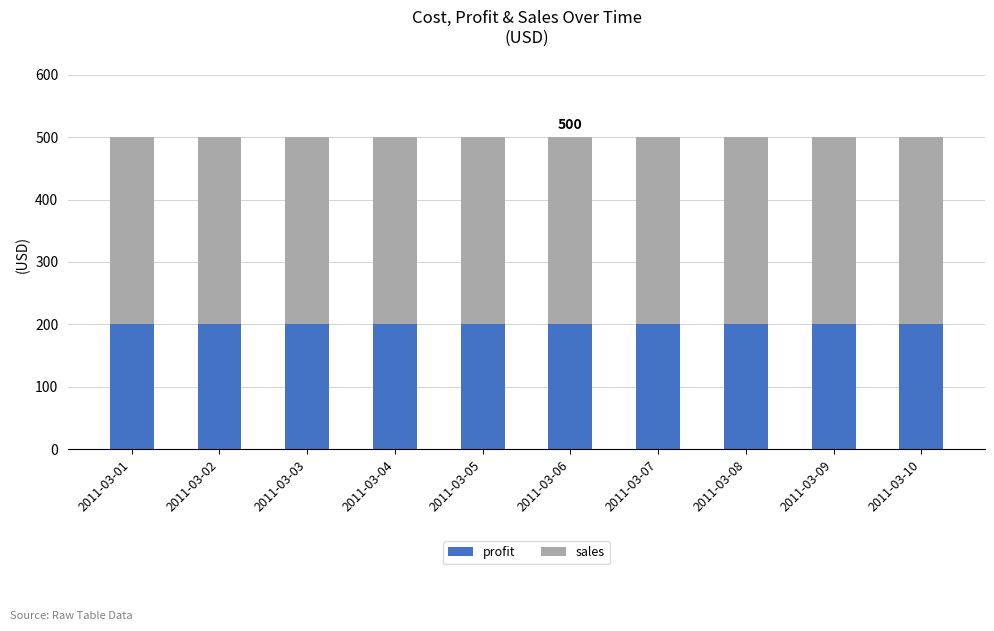

How many bars are there in total?

10